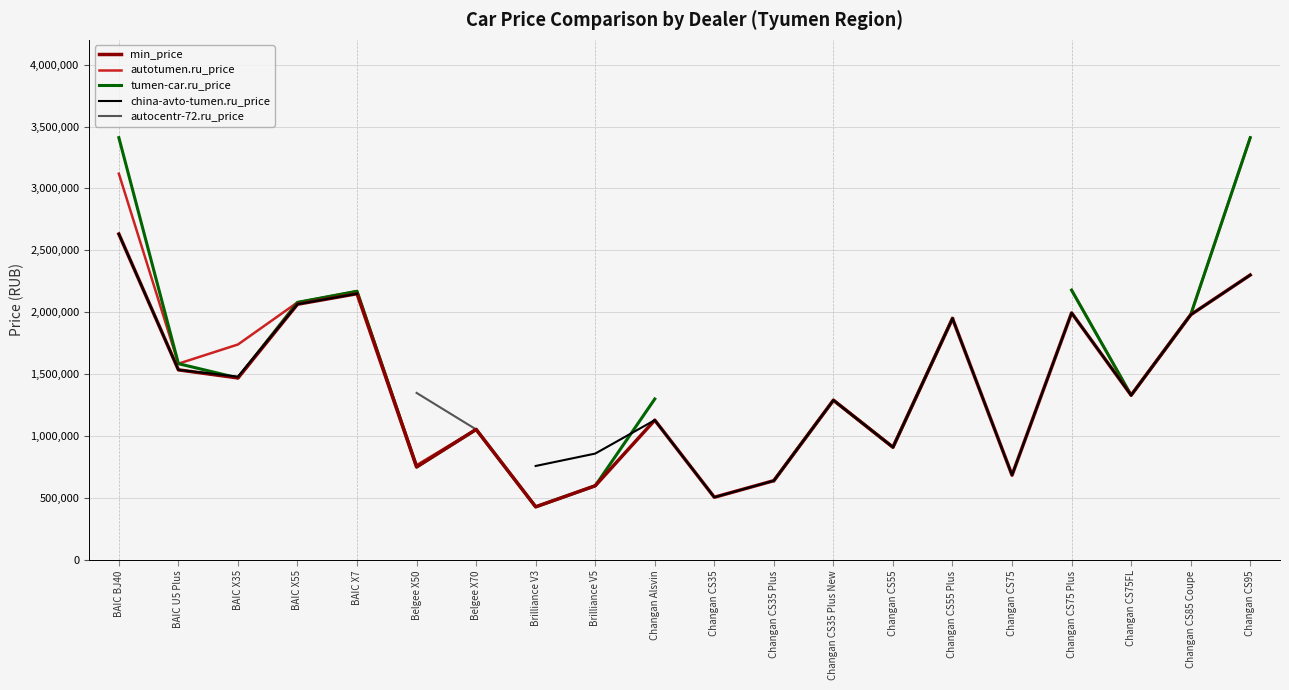

How many interior local valleys does the tumen-car.ru_price series have?

5